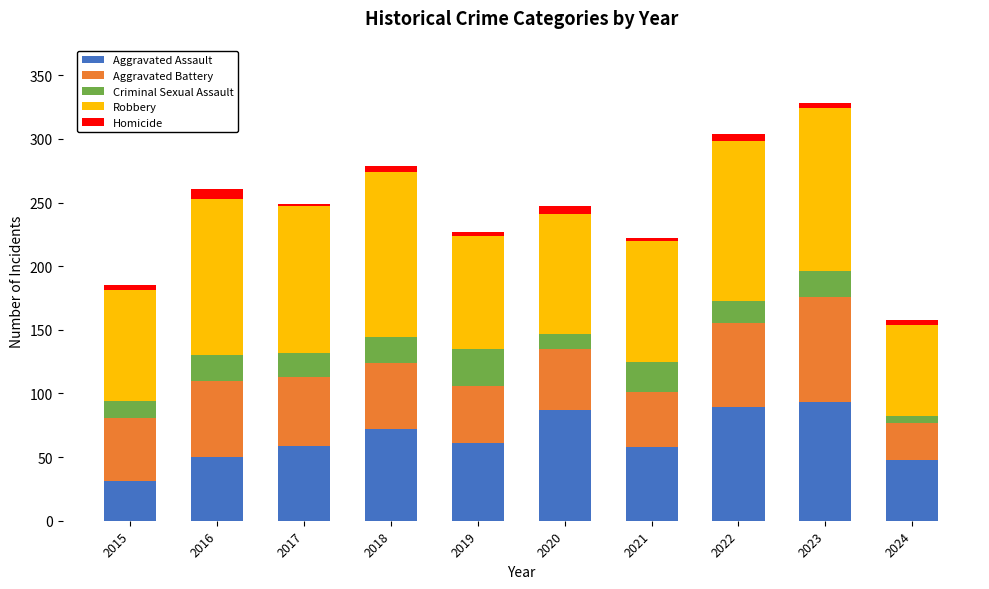

At which category is the sum across all series the highest?

2023